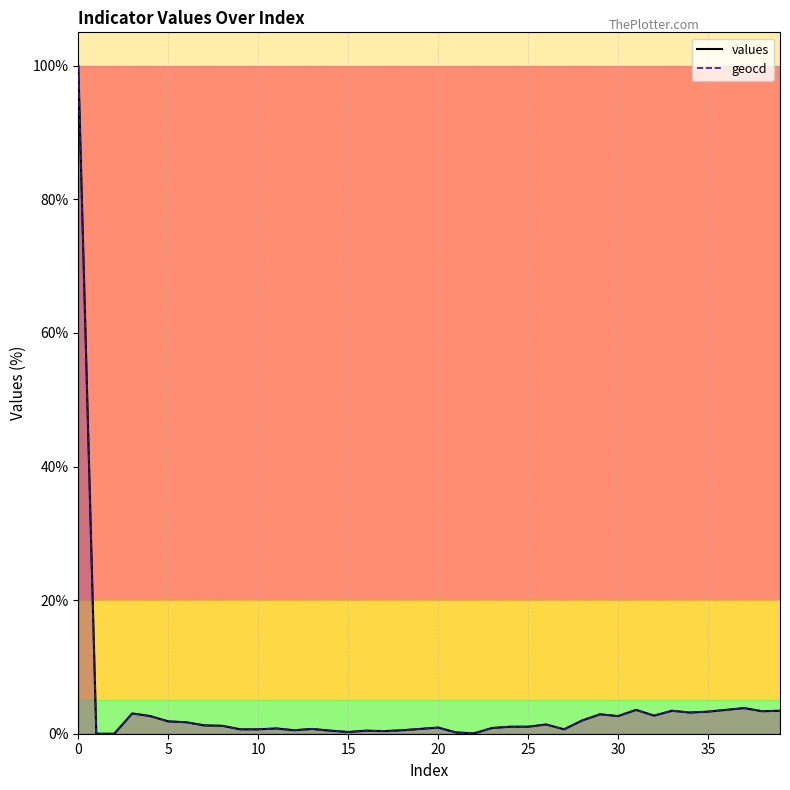

Is the value of geocd_line at 39 greater than the value of values_line at 15?

Yes